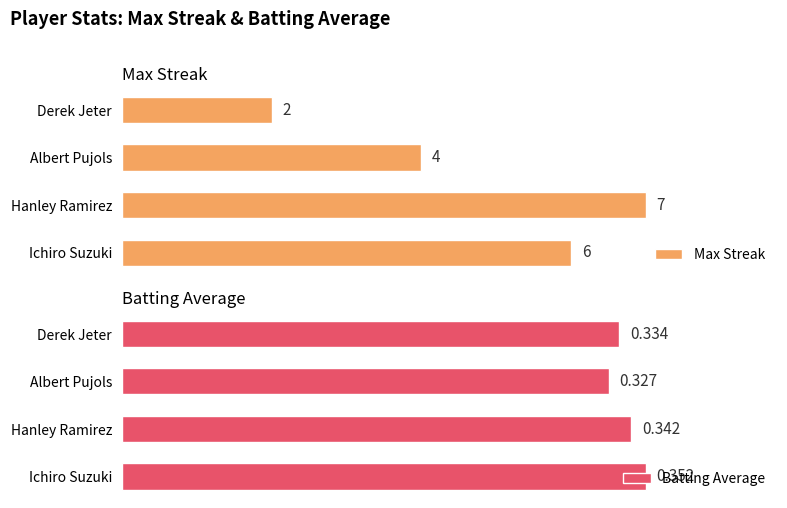

Which category has the lowest value in the Max Streak series?

Derek Jeter